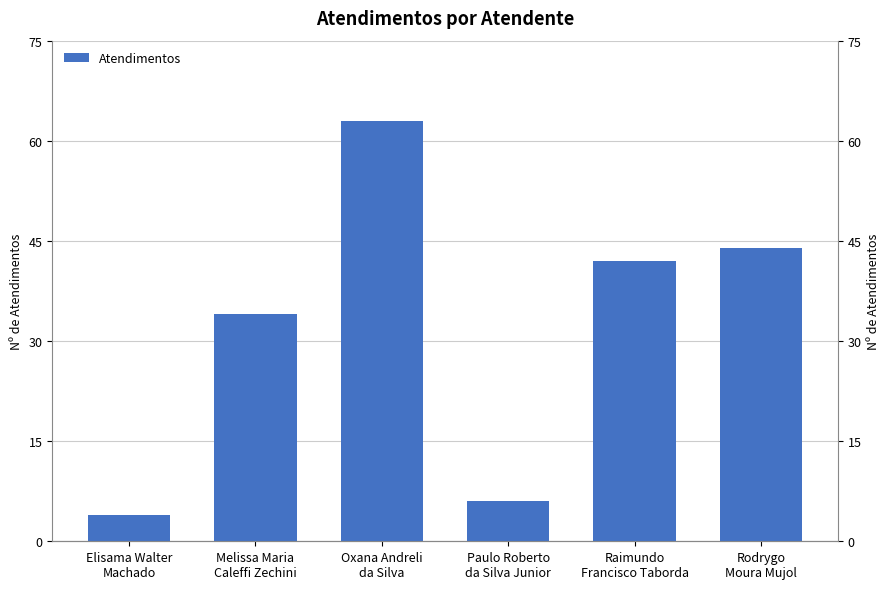

What position from the left is Raimundo
Francisco Taborda?

5